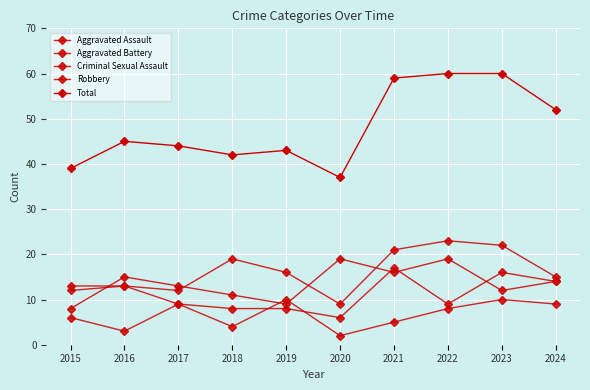

Does the chart have visible grid lines?

Yes